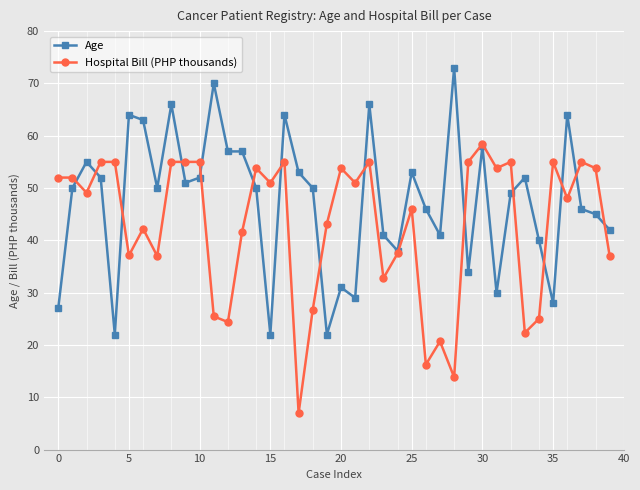

Which series has the largest total across all categories?

Age